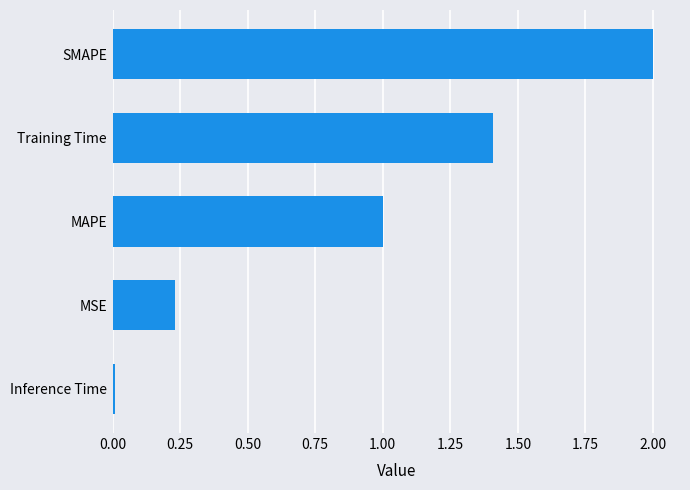

Is it true that the value at MAPE is 0.2?

False